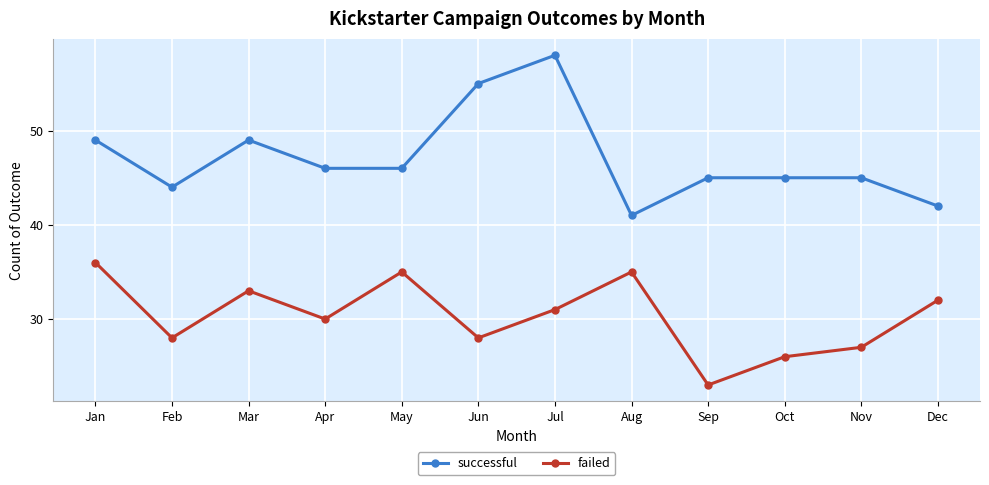

What is the average value of the successful series?

47